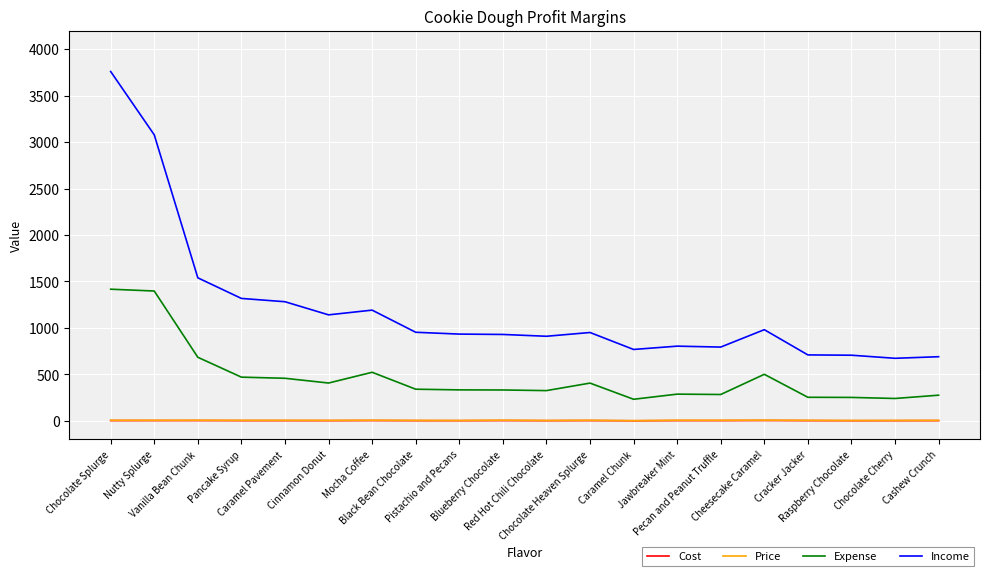

At which category does the chart reach its peak across all series?

Chocolate Splurge